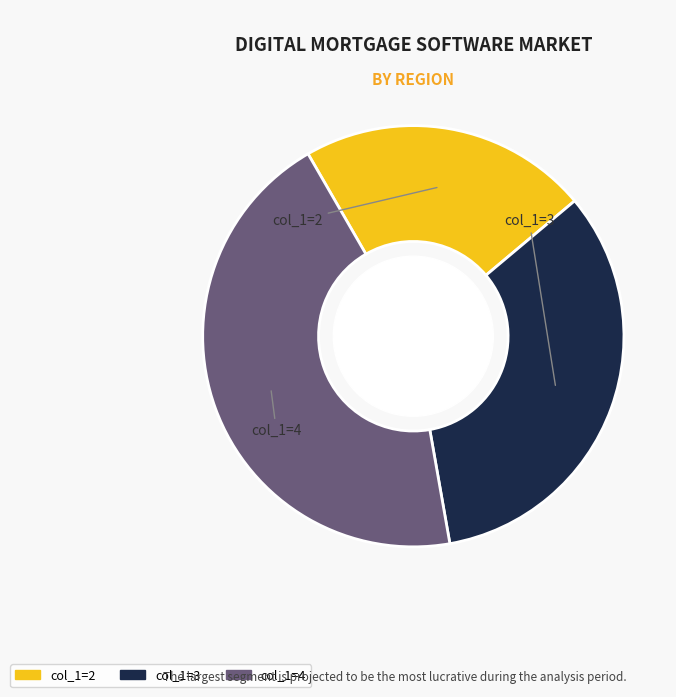

Is there any slice that represents more than half of the pie?

No